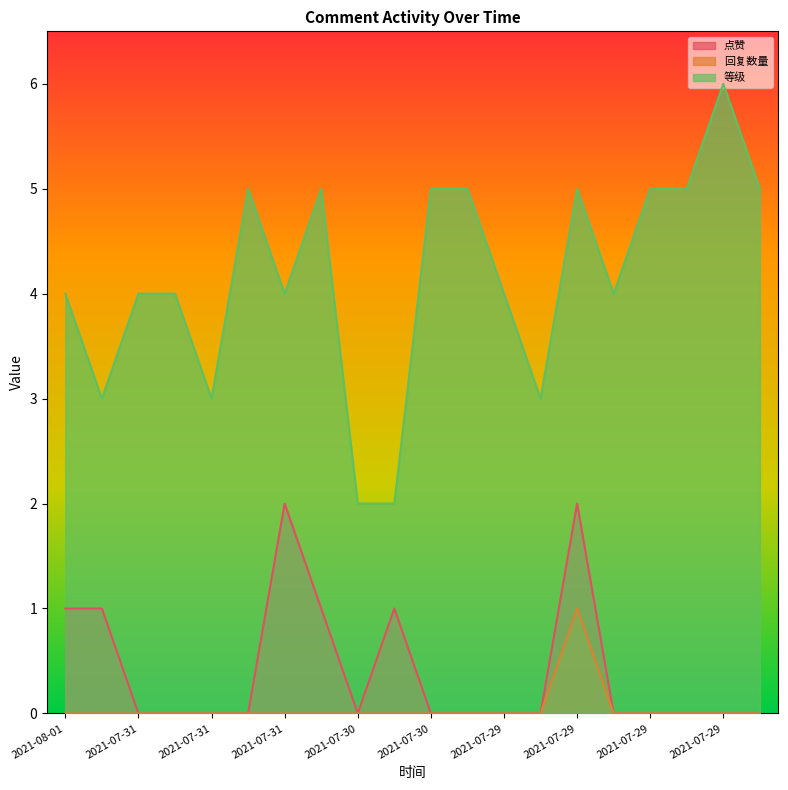

How many distinct data groups are displayed?

3